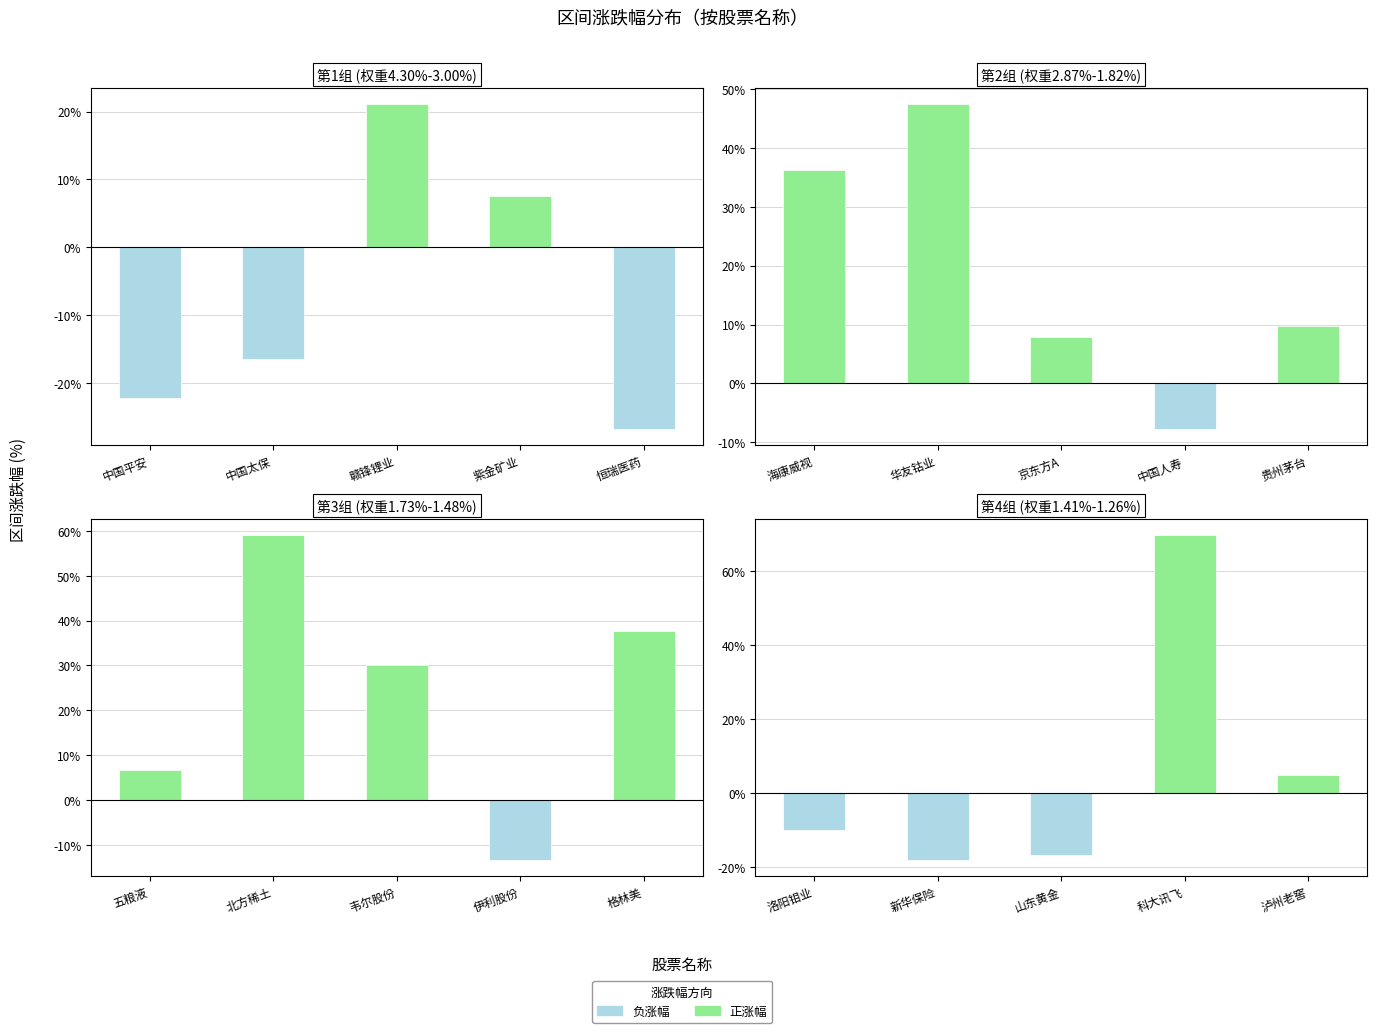

What is the greatest value displayed?

69.9